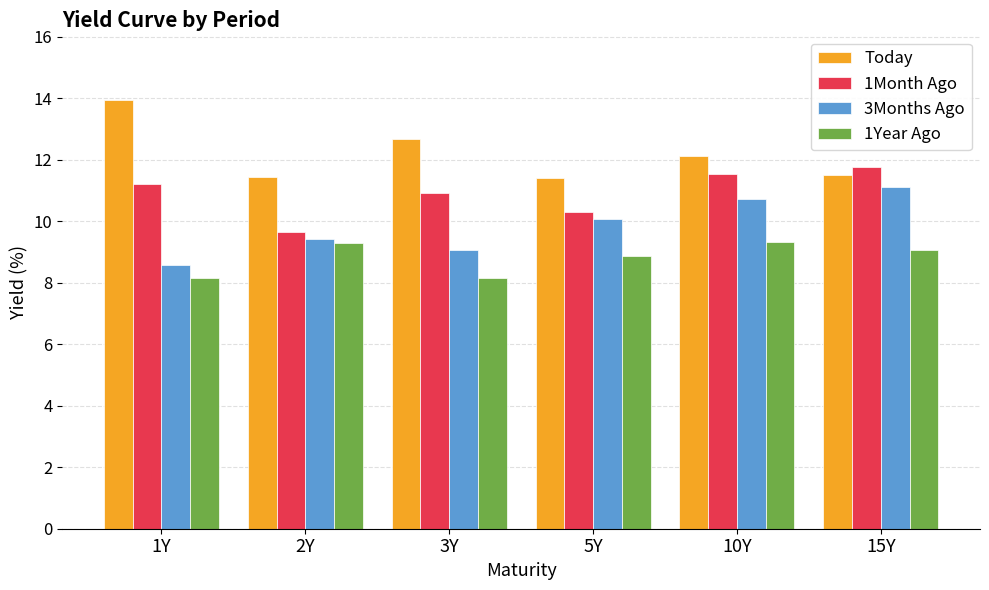

How many bars are there in each group?

4